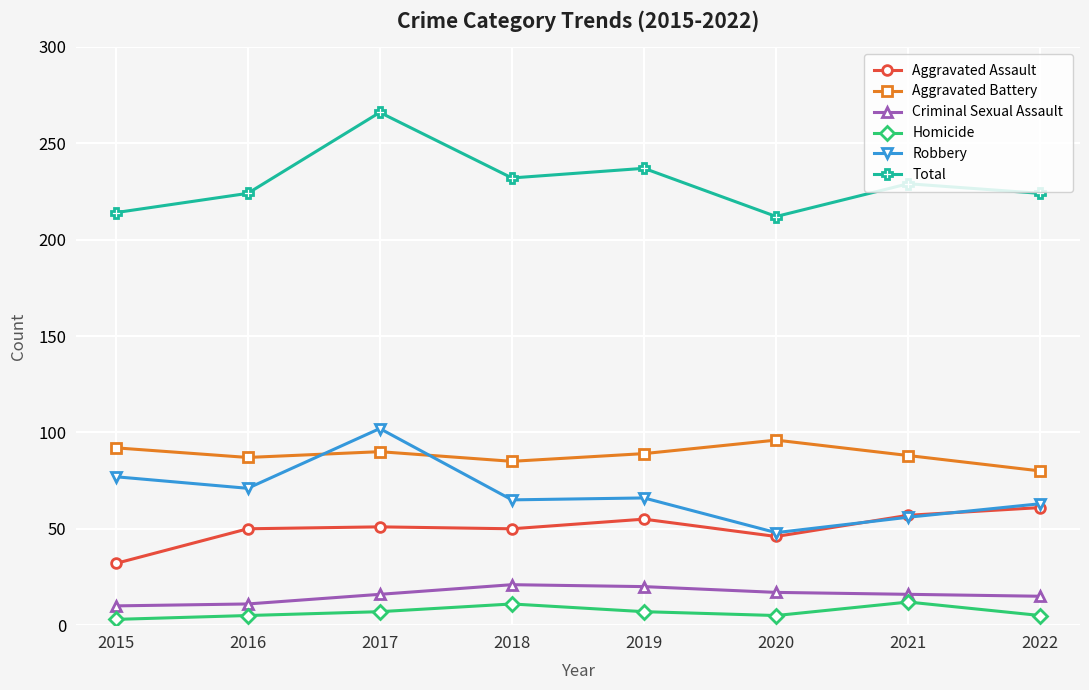

The Criminal Sexual Assault series shows 11 at 2016. True or false?

True